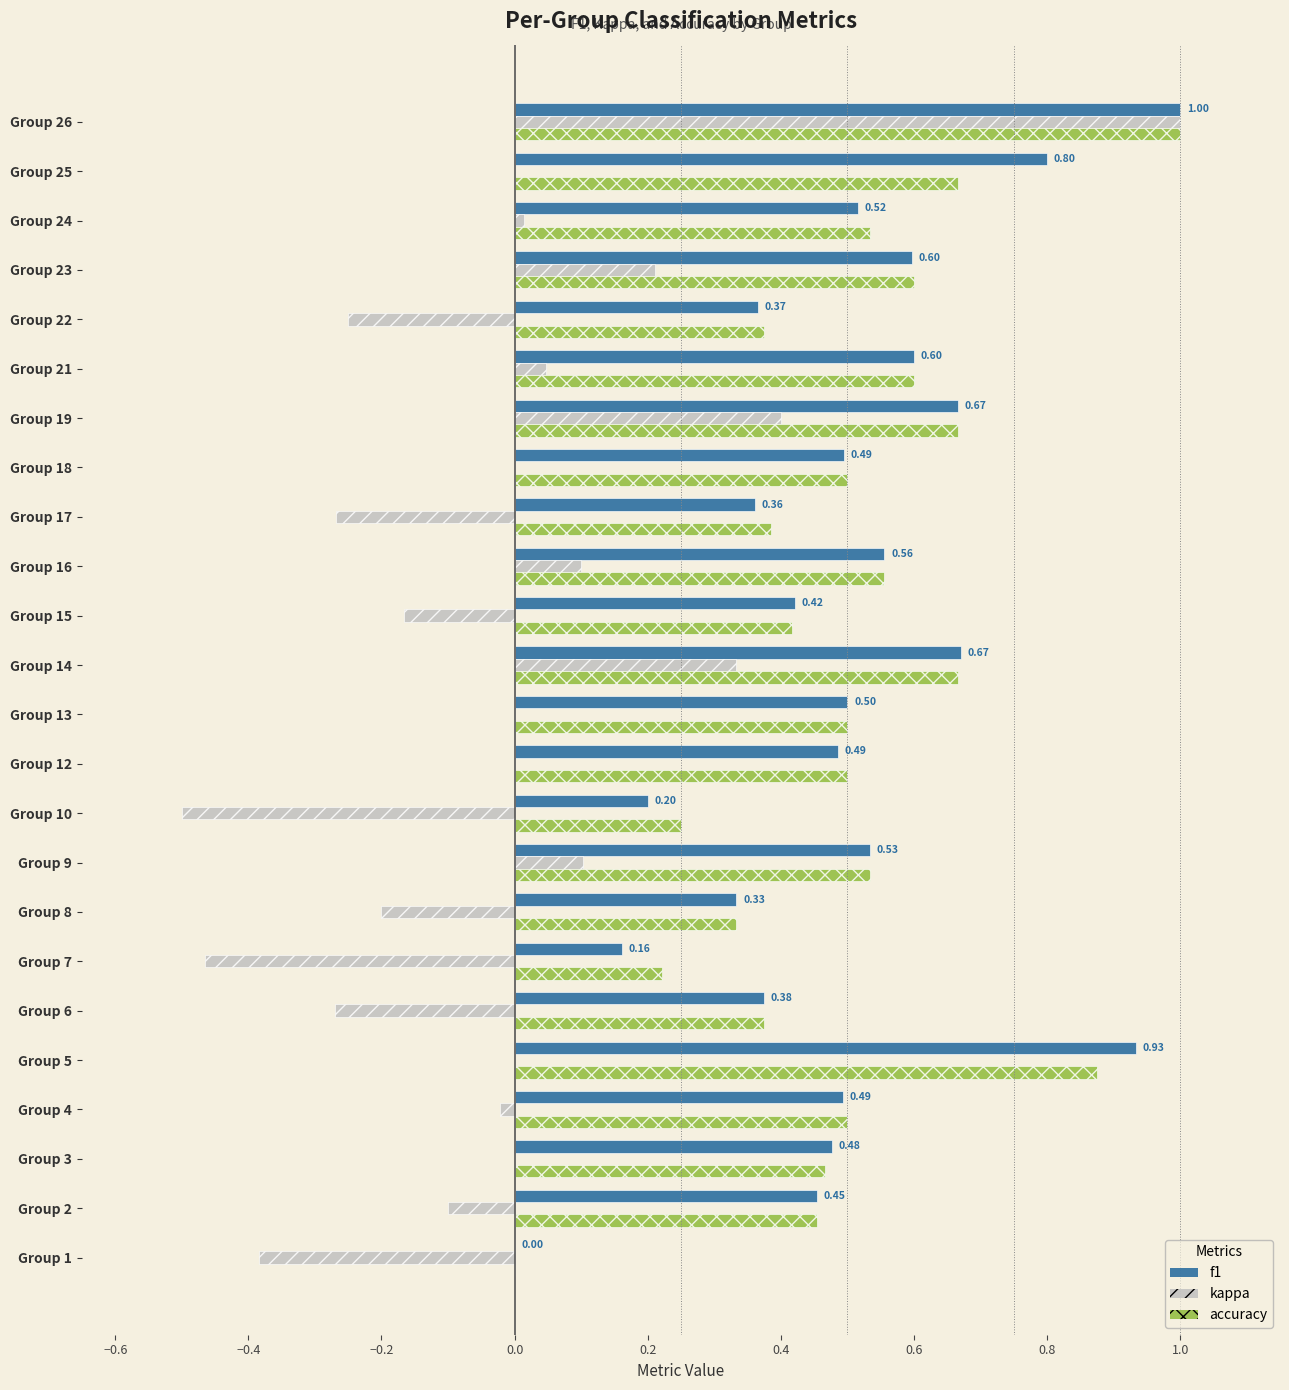

How many categories are shown in the chart?

24